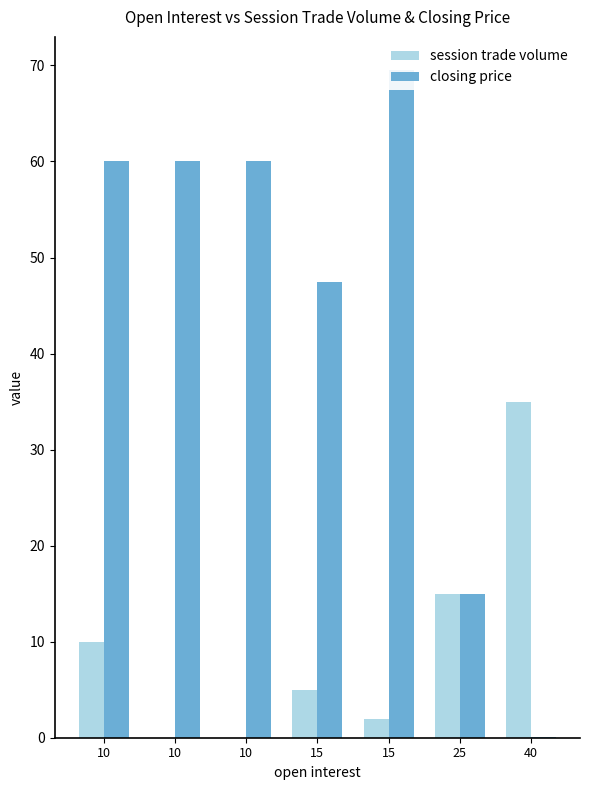

The value of closing price at 10 is 97.2. True or false?

False